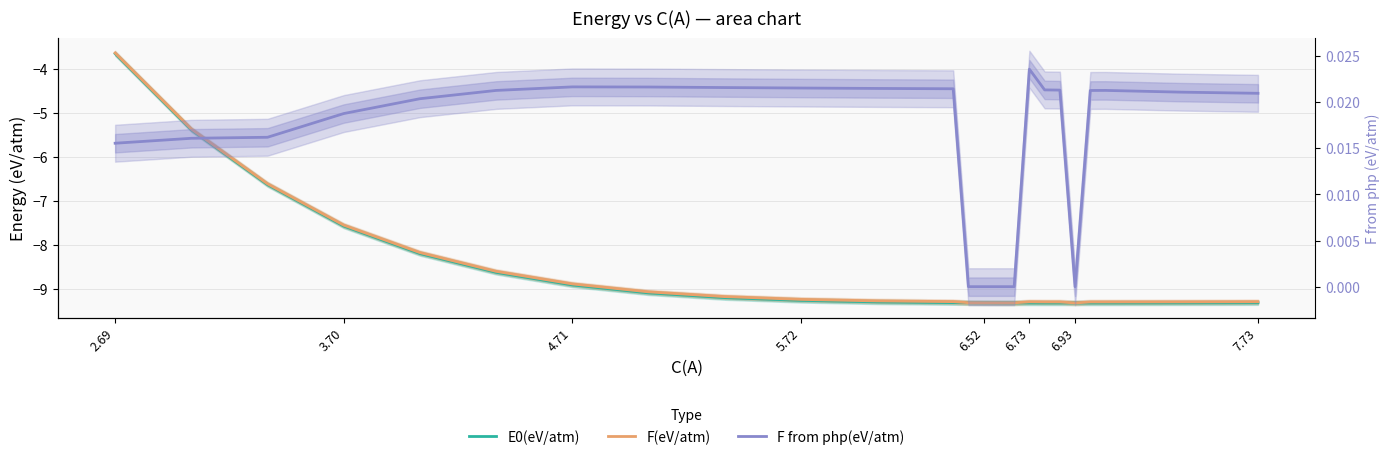

At which category is the sum across all series the highest?

2.69